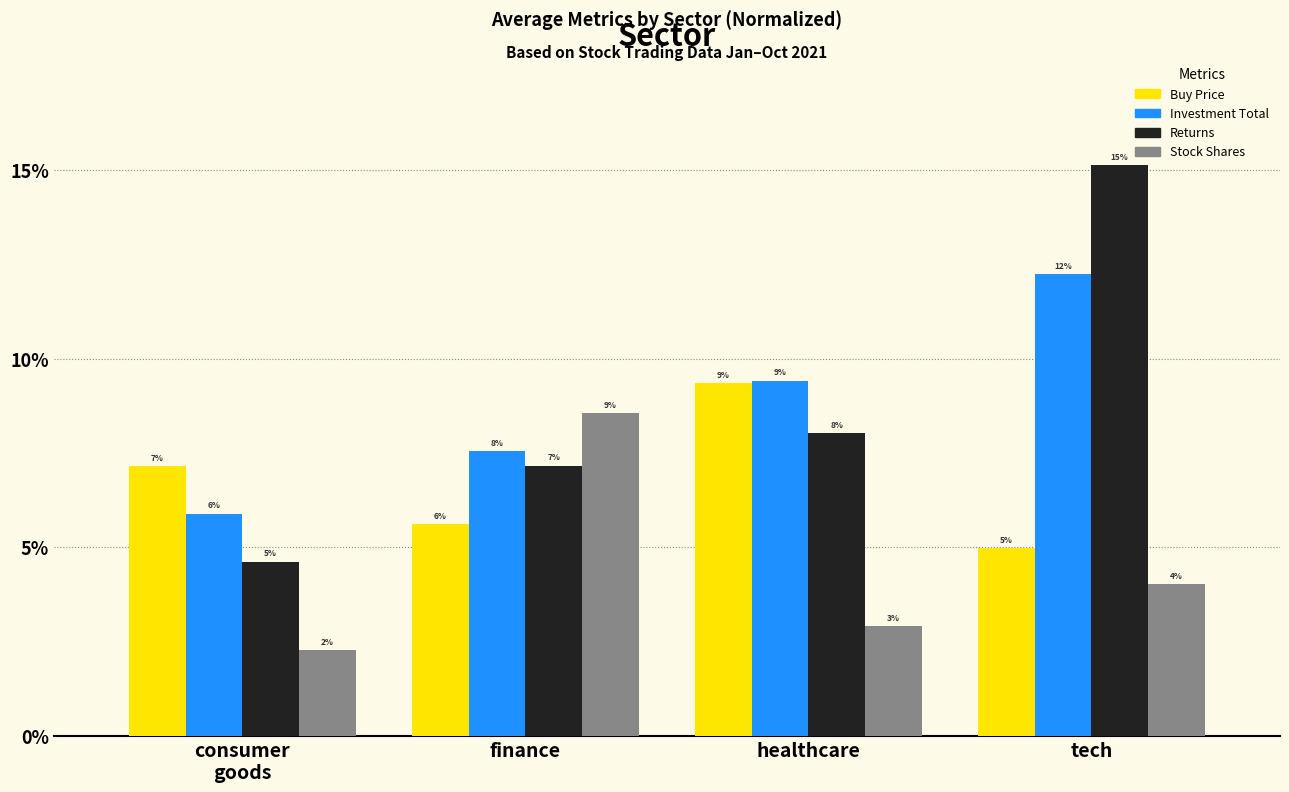

Which series has the widest spread of values?

Returns